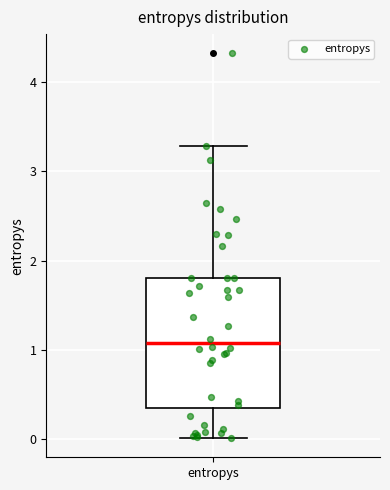

Where does the median line of the box for entropys sit on the y-axis? The values are not printed on the chart, so give them approximately, as read against the axis.

1.1